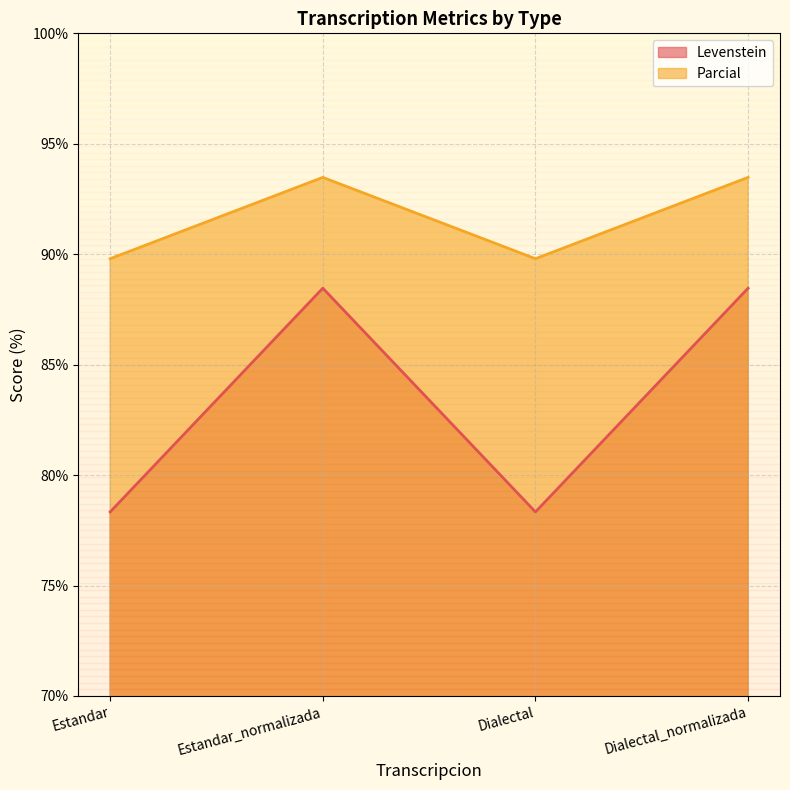

What position from the left is Dialectal?

3